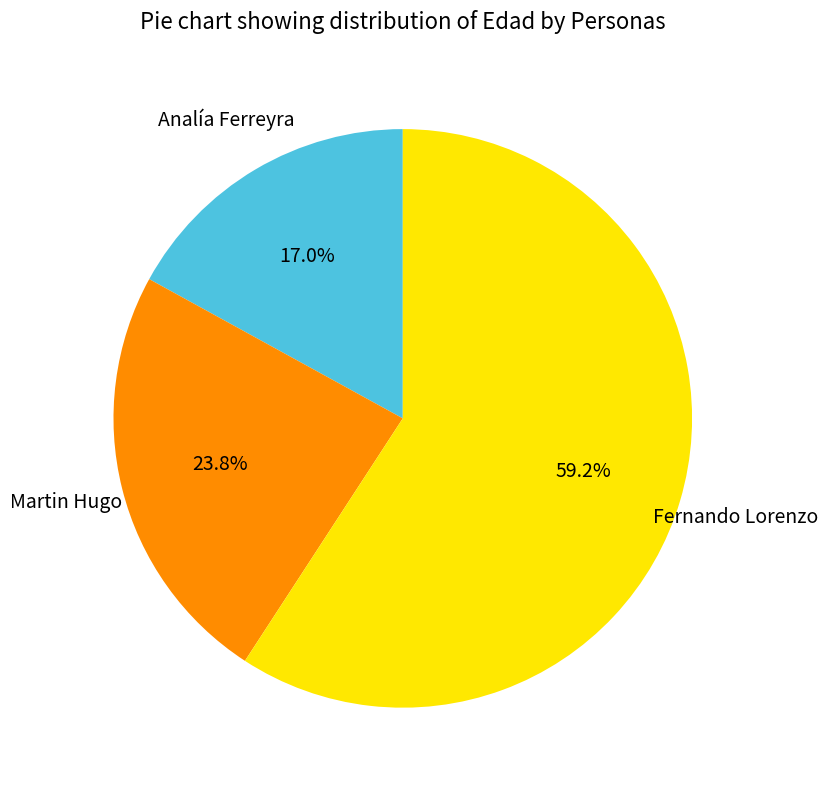

How many segments does this pie chart have?

3